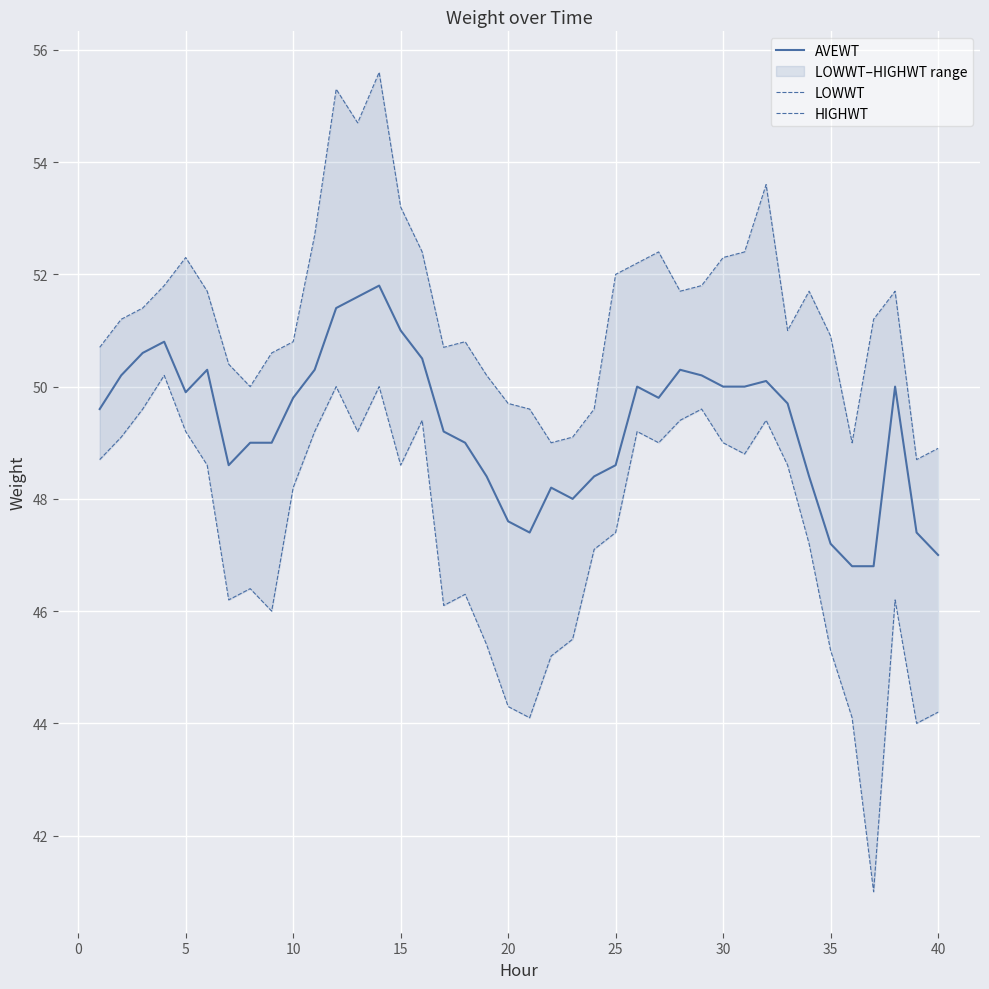

The AVEWT series shows 76.2 at 5. True or false?

False